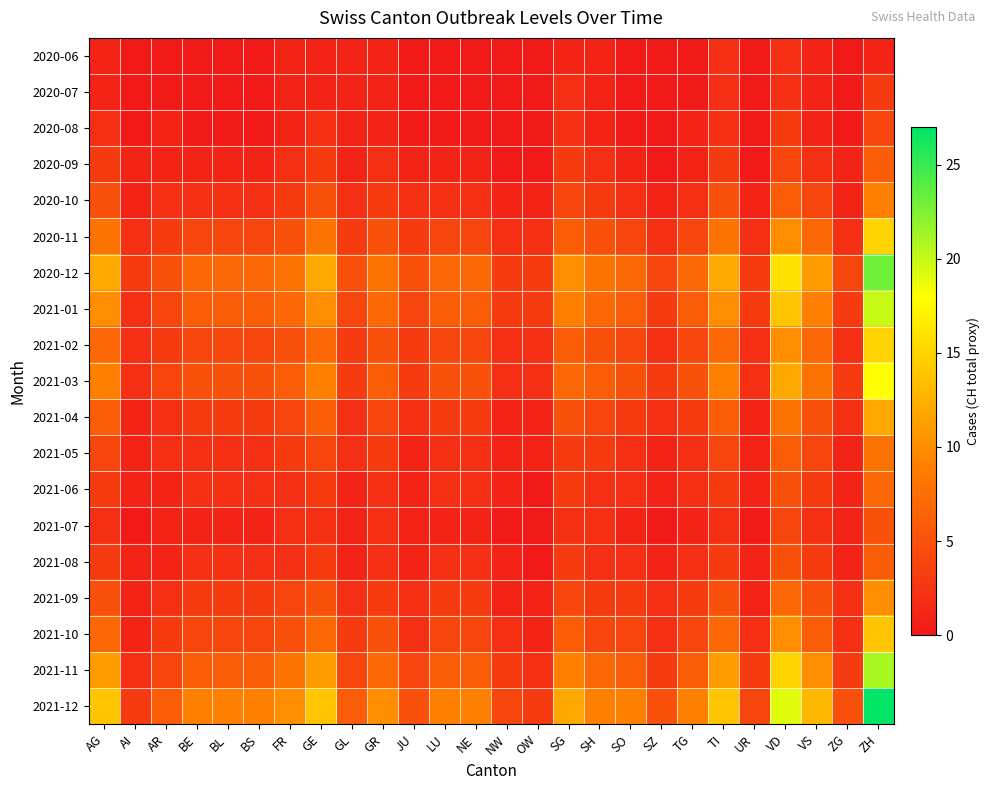

Which series has the largest total across all categories?

2021-12